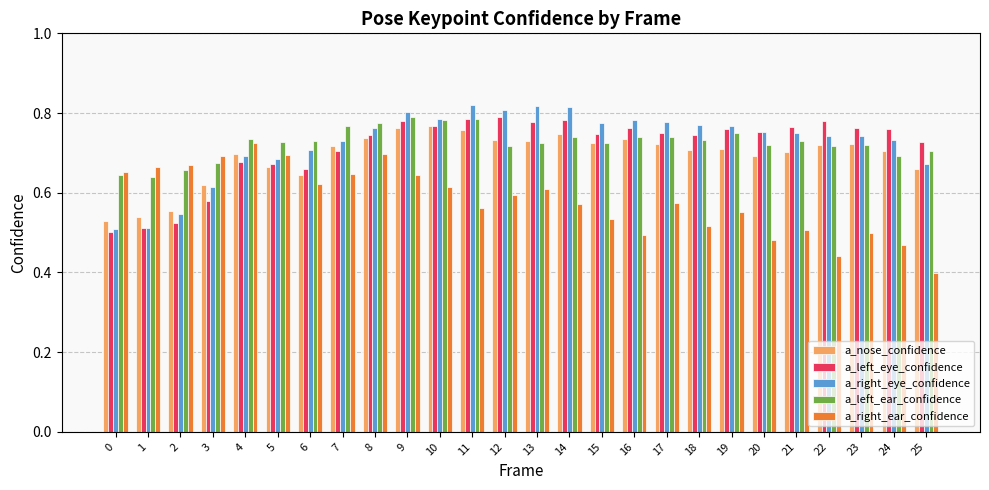

What is the total value across all series at 1?

2.9